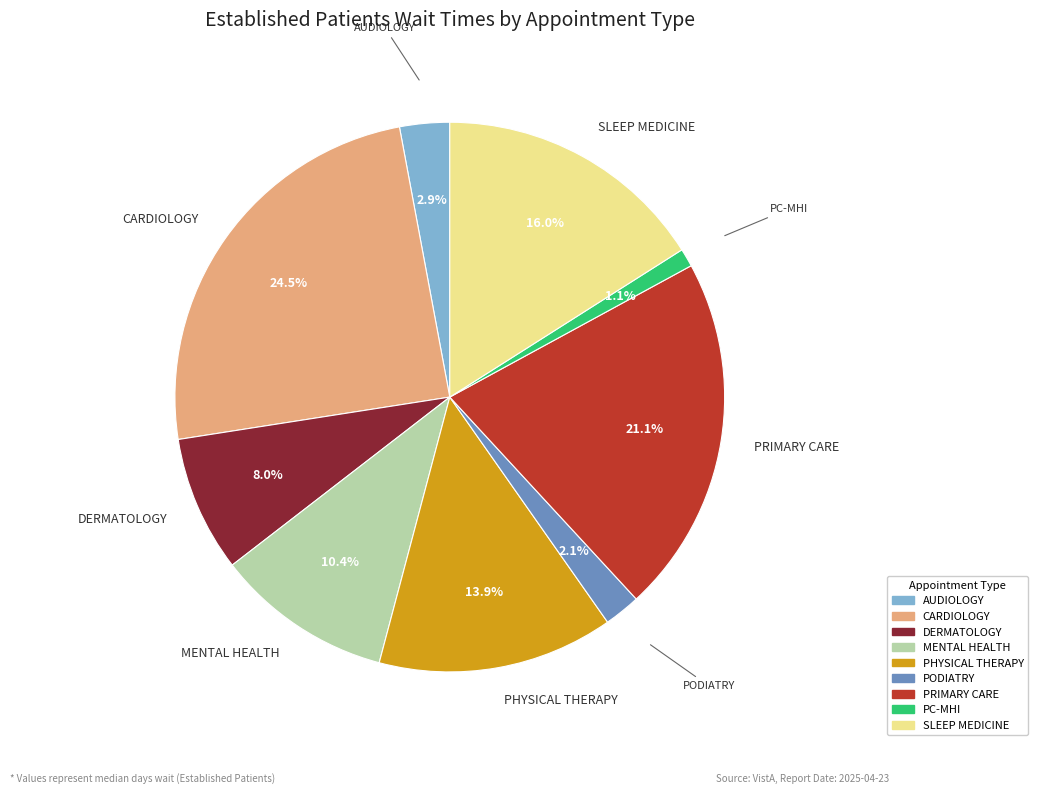

Is there any slice that represents more than half of the pie?

No